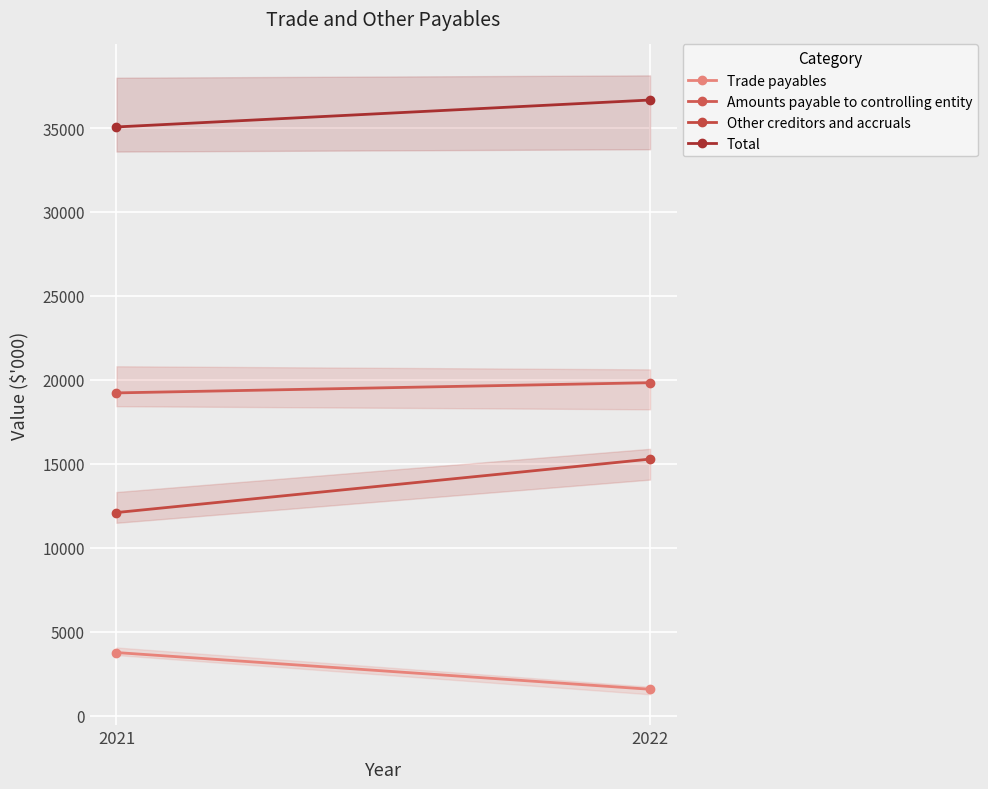

What is the value of the Total point at the 2nd from the left?

36669